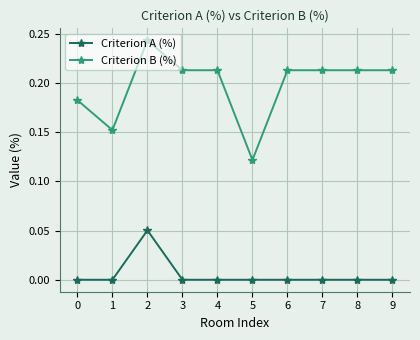

Does the chart display data point markers on the line(s)?

Yes